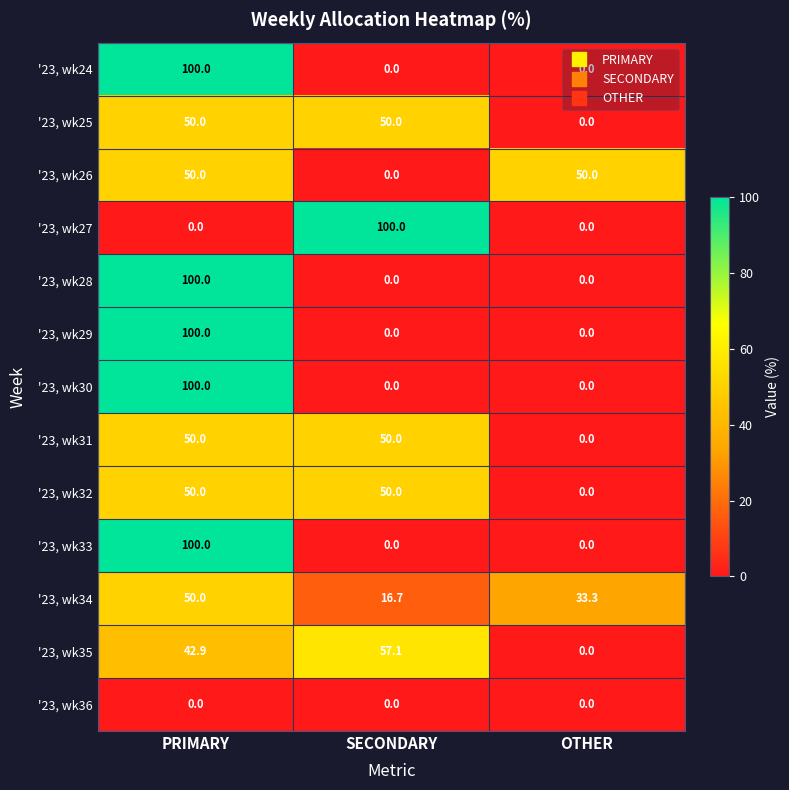

How many values in '23, wk33 are above zero?

1